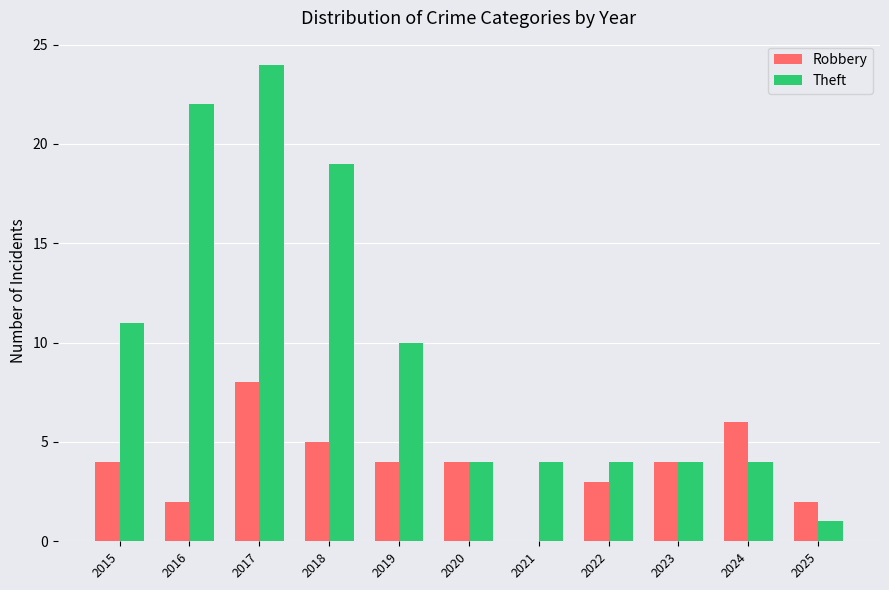

Between 2022 and 2025, which series saw the biggest shift?

Theft